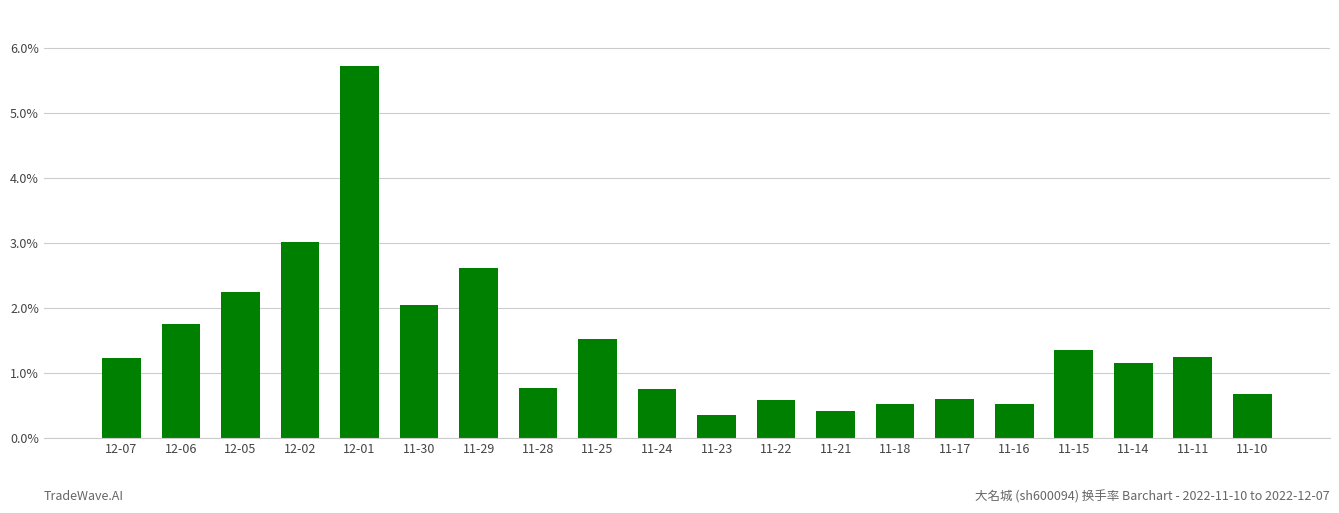

True or false: the data shows 0.8 at 11-24.

True